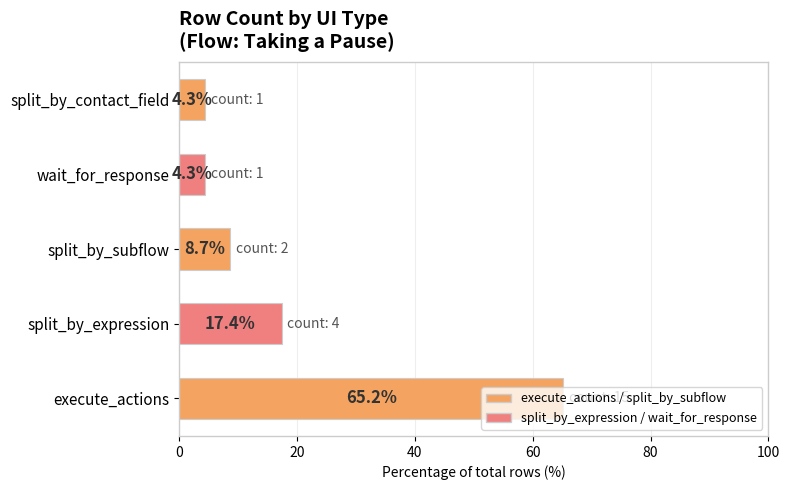

True or false: the data shows 7.4 at wait_for_response.

False